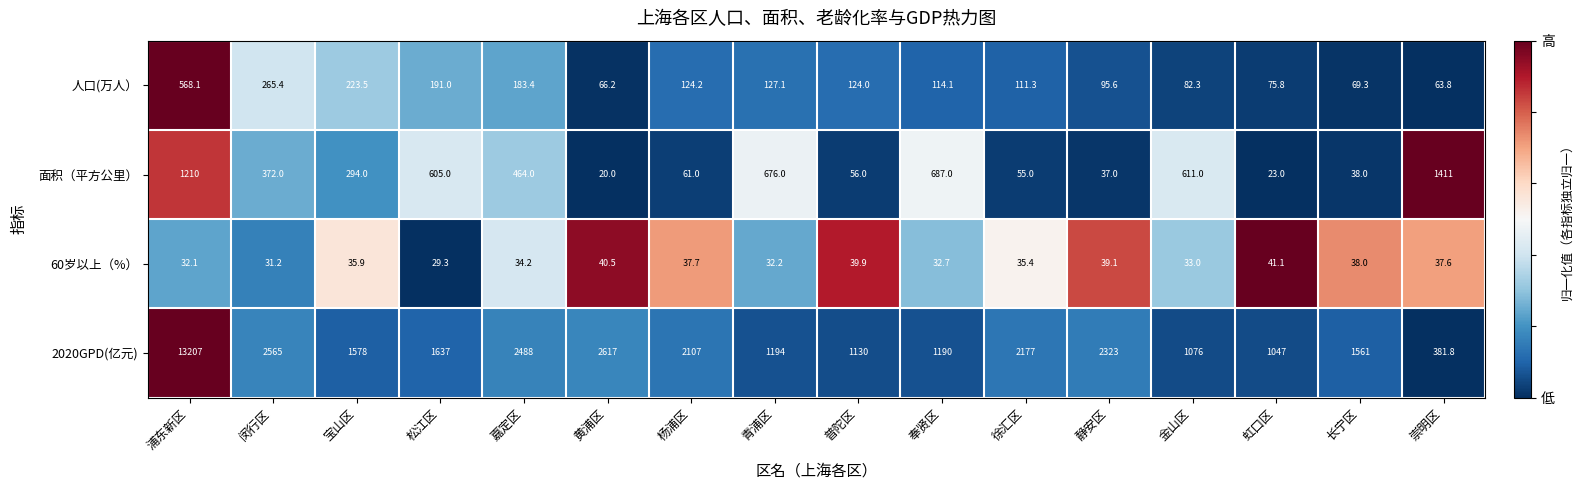

Between 宝山区 and 崇明区, which series saw the biggest shift?

2020GPD(亿元)